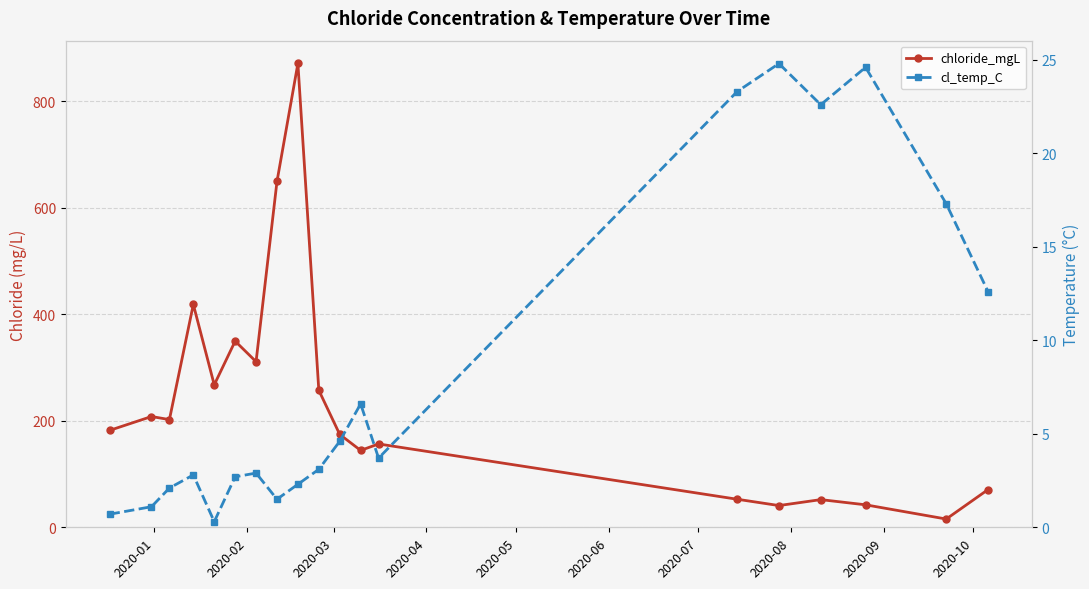

What are all the series names shown in the legend?

chloride_mgL, cl_temp_C